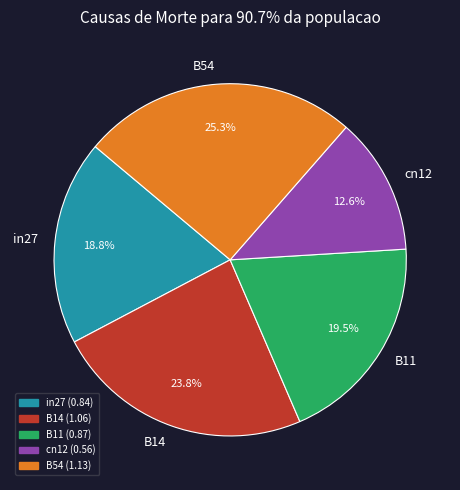

What percentage is the B14 slice, to the nearest percent?

24%